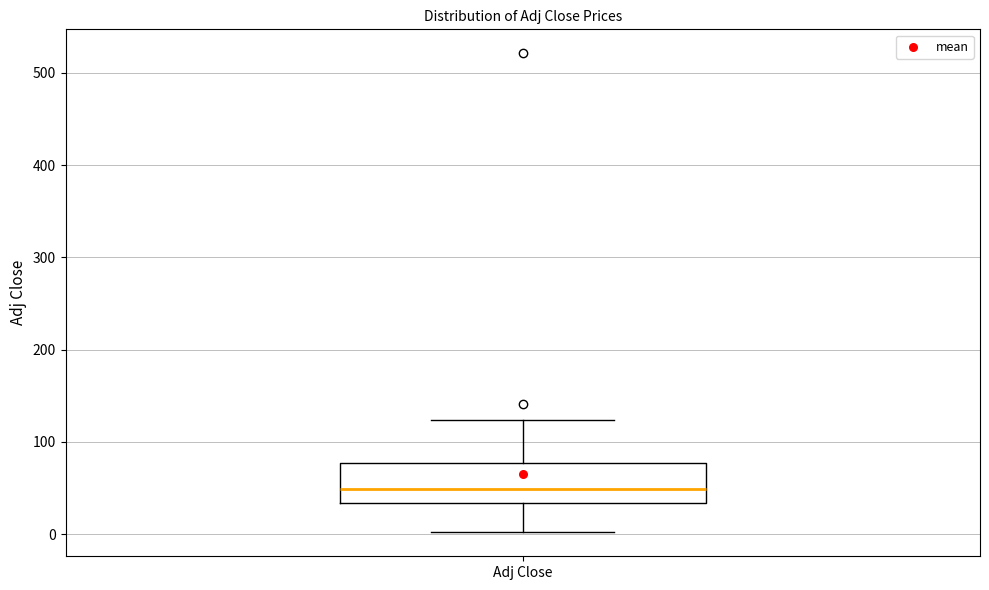

Where is the upper edge of the box for Adj Close on the y-axis? The values are not printed on the chart, so give them approximately, as read against the axis.

80